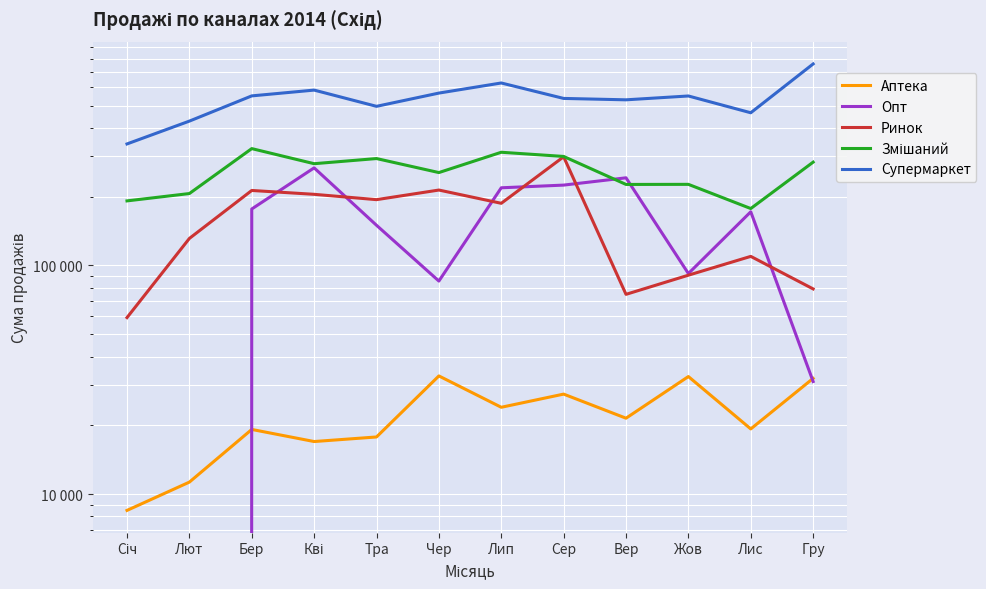

Is this an area chart (filled region under the line)?

No